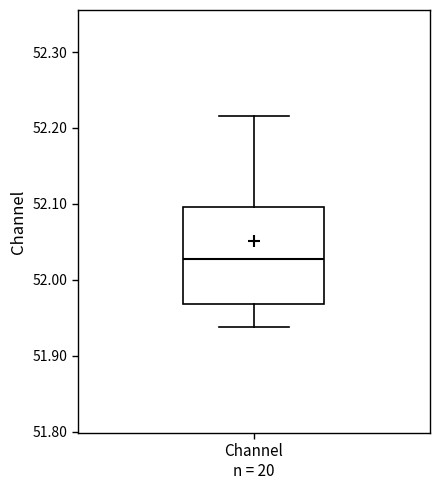

Transcribe this box plot: give where the median line is, the range the box spans, and where the two whiskers end, as read against the y-axis. The values are not printed on the chart, so give them approximately, as read against the axis.

median 52.03, box 51.97 to 52.10, whiskers 51.94 to 52.22